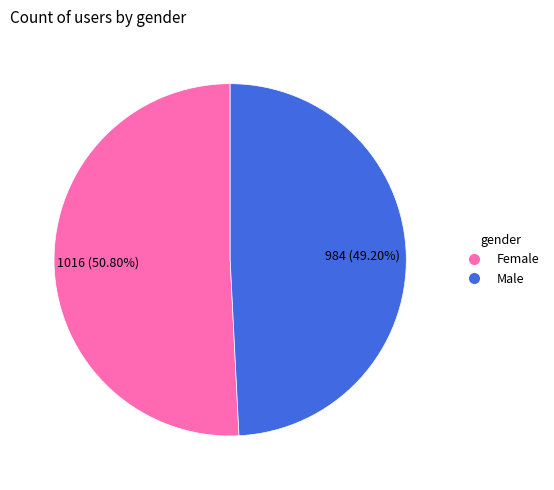

Count the number of slices in the pie.

2